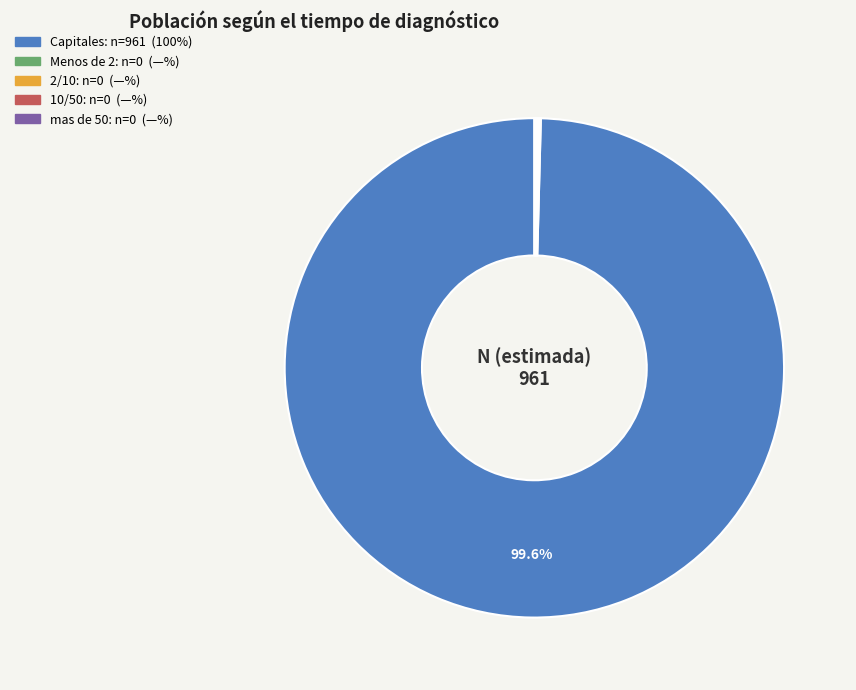

Is there a majority slice in this chart?

Yes